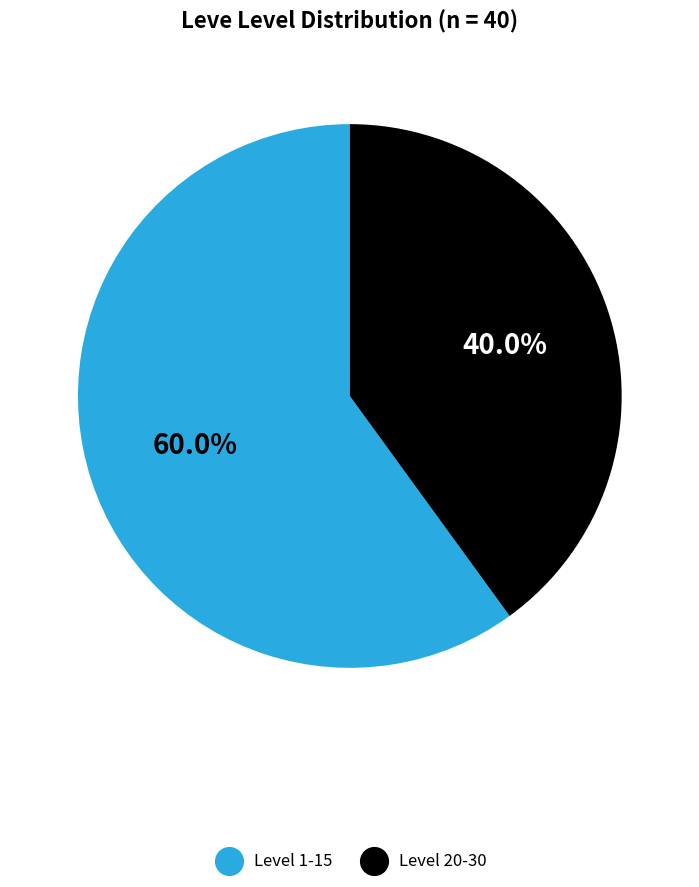

Is there any slice that represents more than half of the pie?

Yes